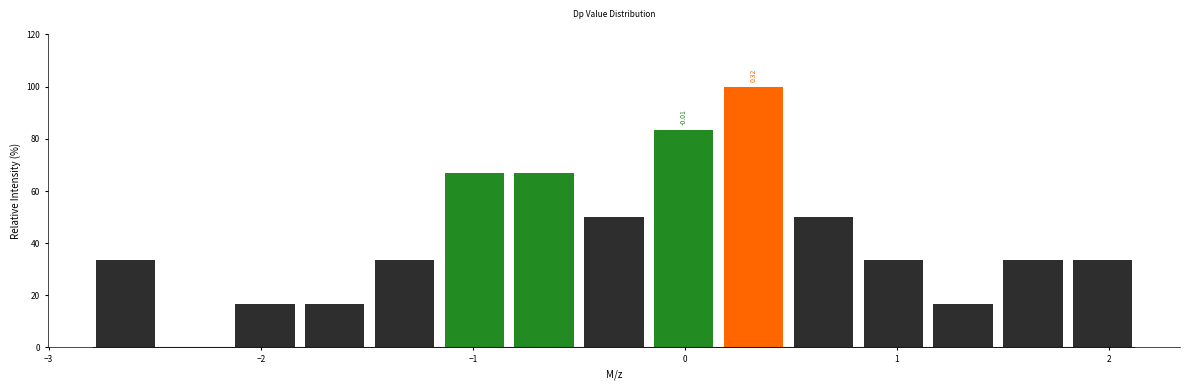

Around what value on the x-axis is the tallest bar? Give the approximate position of its centre, as read against the axis.

0.3